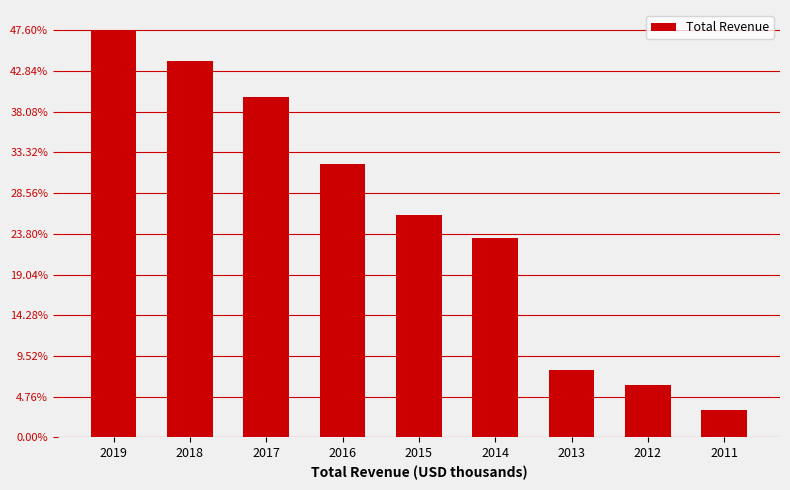

List the labels in order of value, smallest first.

2011, 2012, 2013, 2014, 2015, 2016, 2017, 2018, 2019